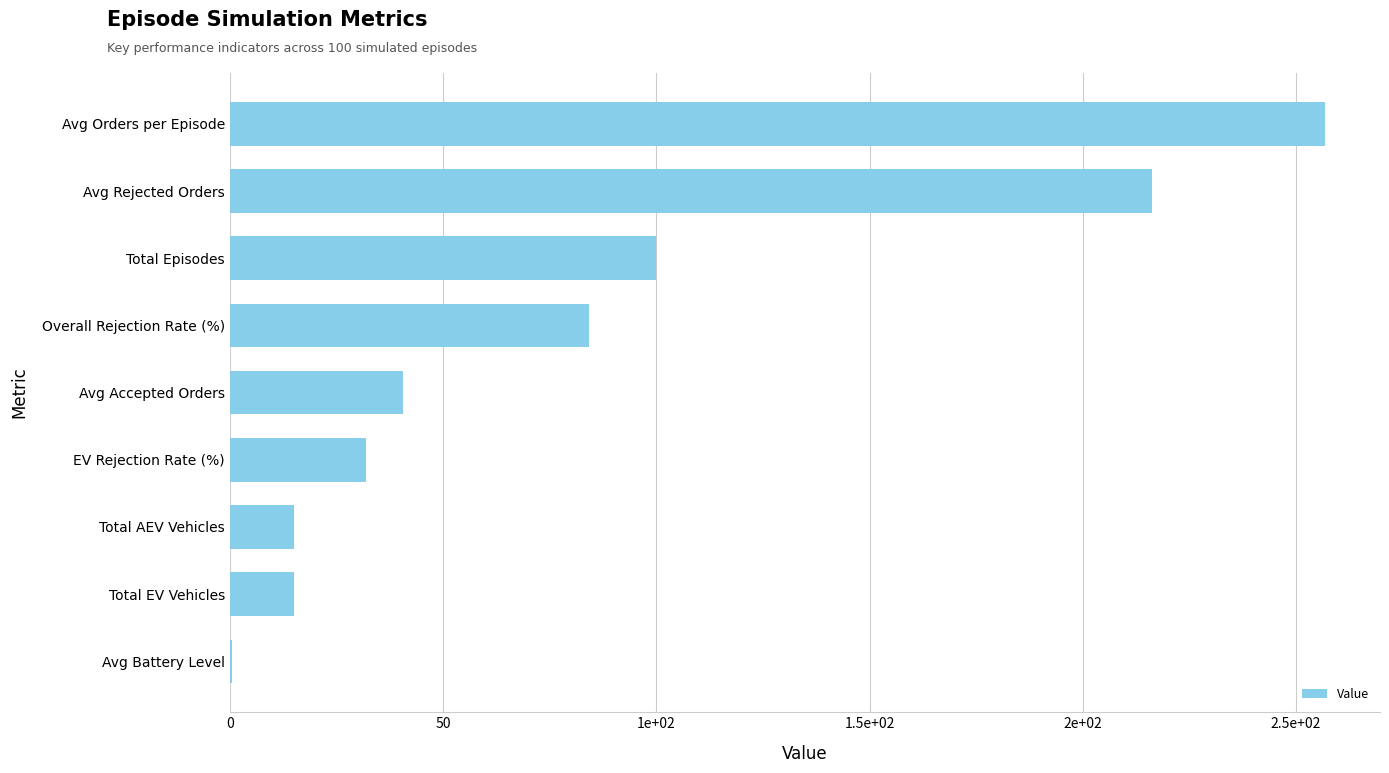

What is the minimum value shown in the chart?

0.6